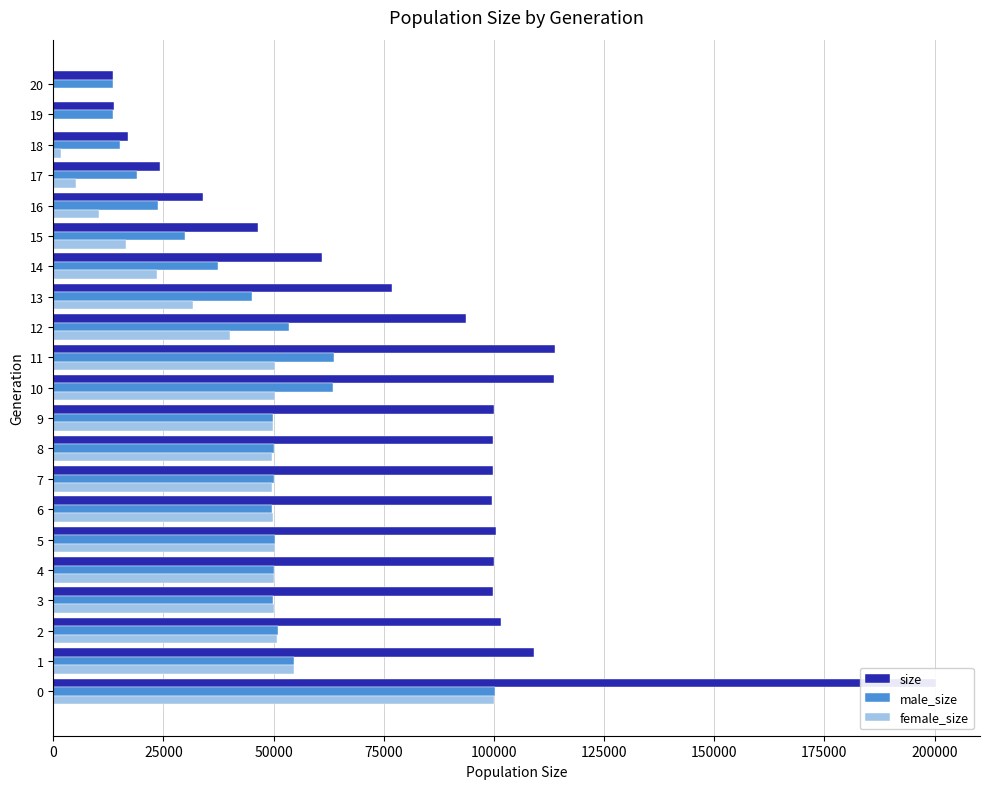

What is the difference between the male_size values at 20 and 12?

40028